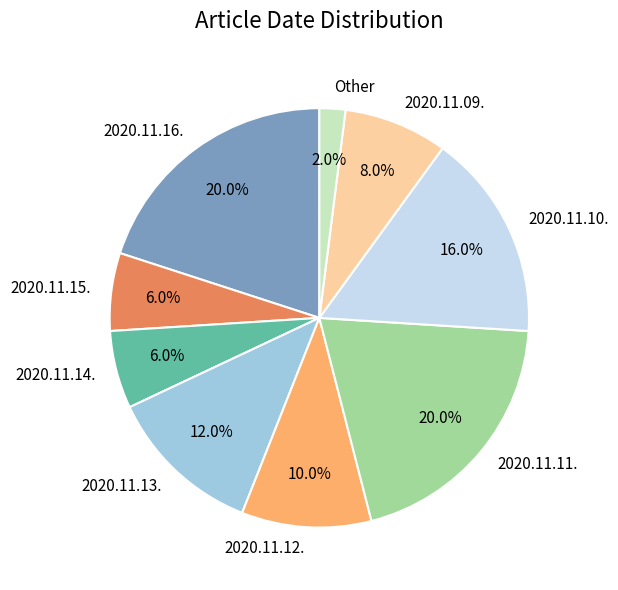

True or false: 2020.11.12. accounts for 2% of the total.

False